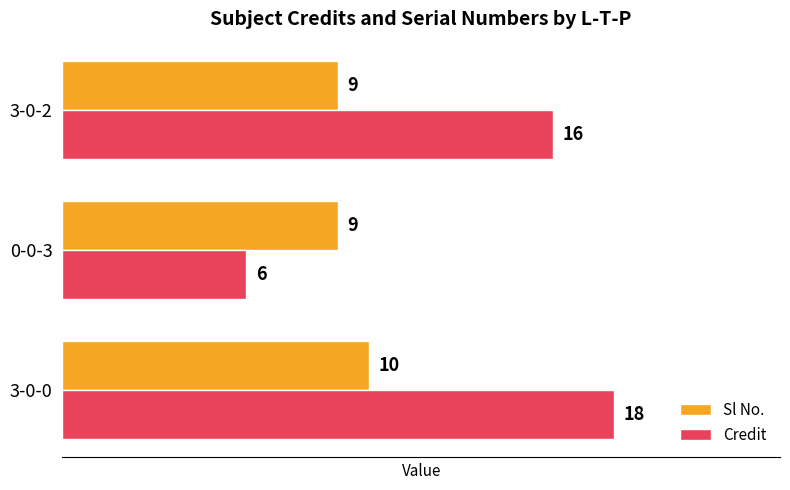

What is the sum of the Credit values at 3-0-2 and 0-0-3?

22